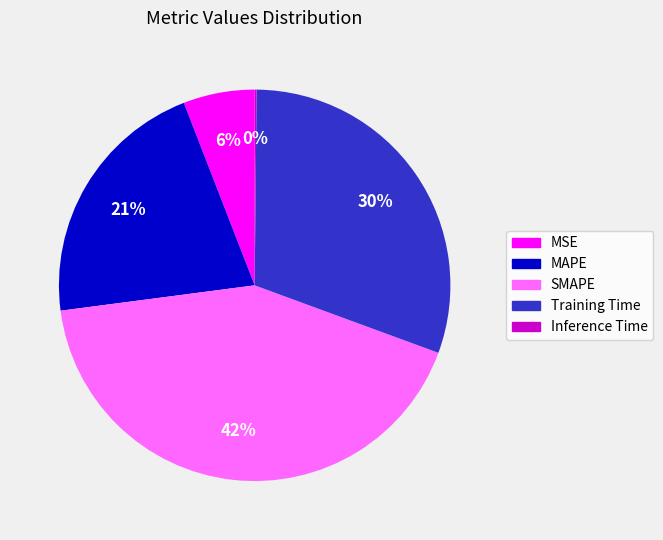

To the nearest percent, what percentage of the pie is MAPE?

21%